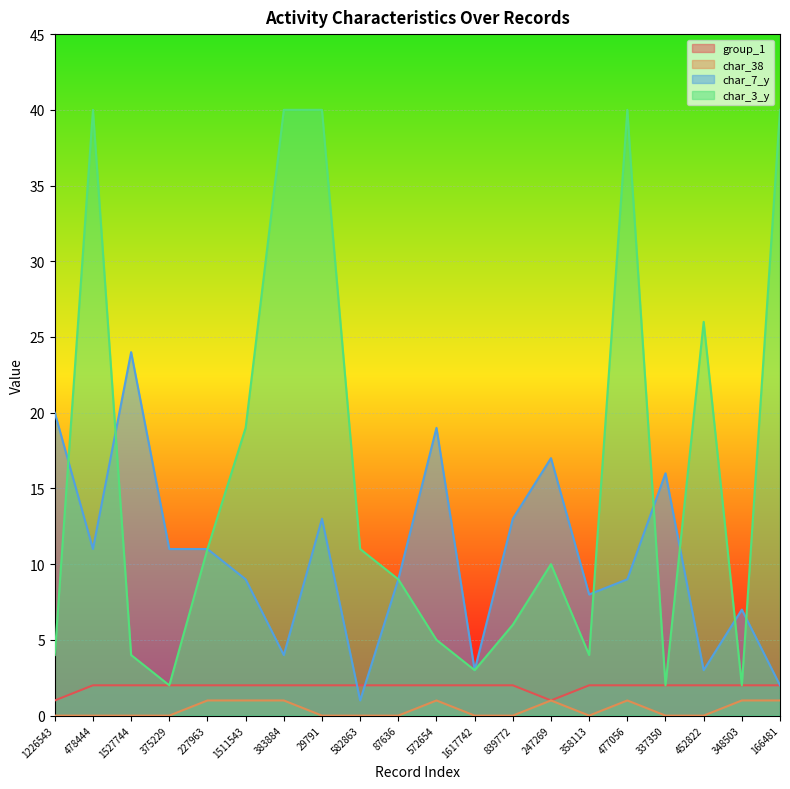

What is the label of the 9th point from the left?

582863